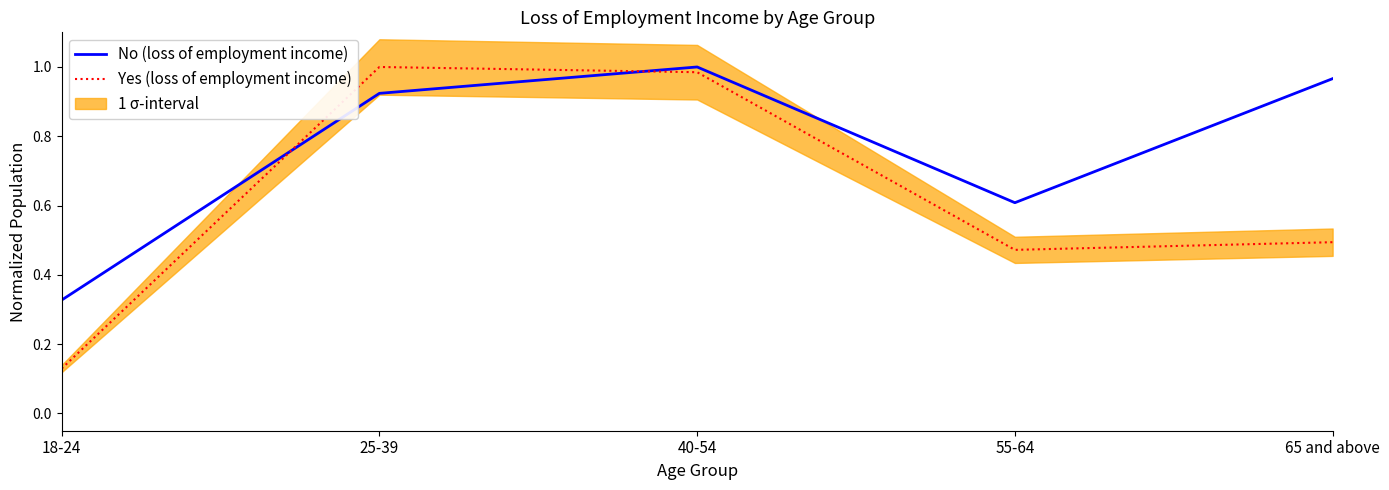

Rank the categories by Yes (loss of employment income) value from highest to lowest.

25-39, 40-54, 65 and above, 55-64, 18-24